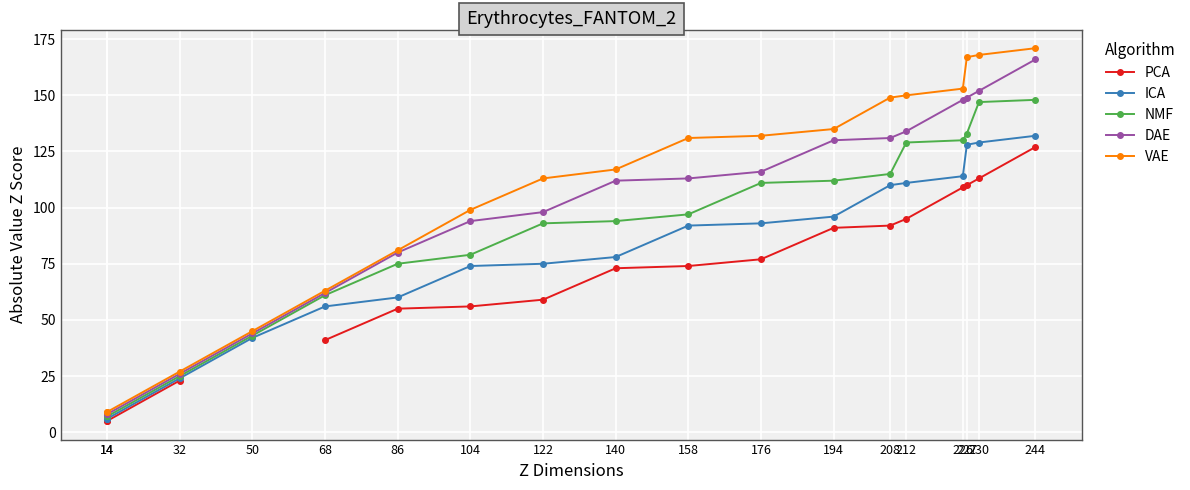

Rank the series at 194 from lowest to highest value.

PCA, ICA, NMF, DAE, VAE